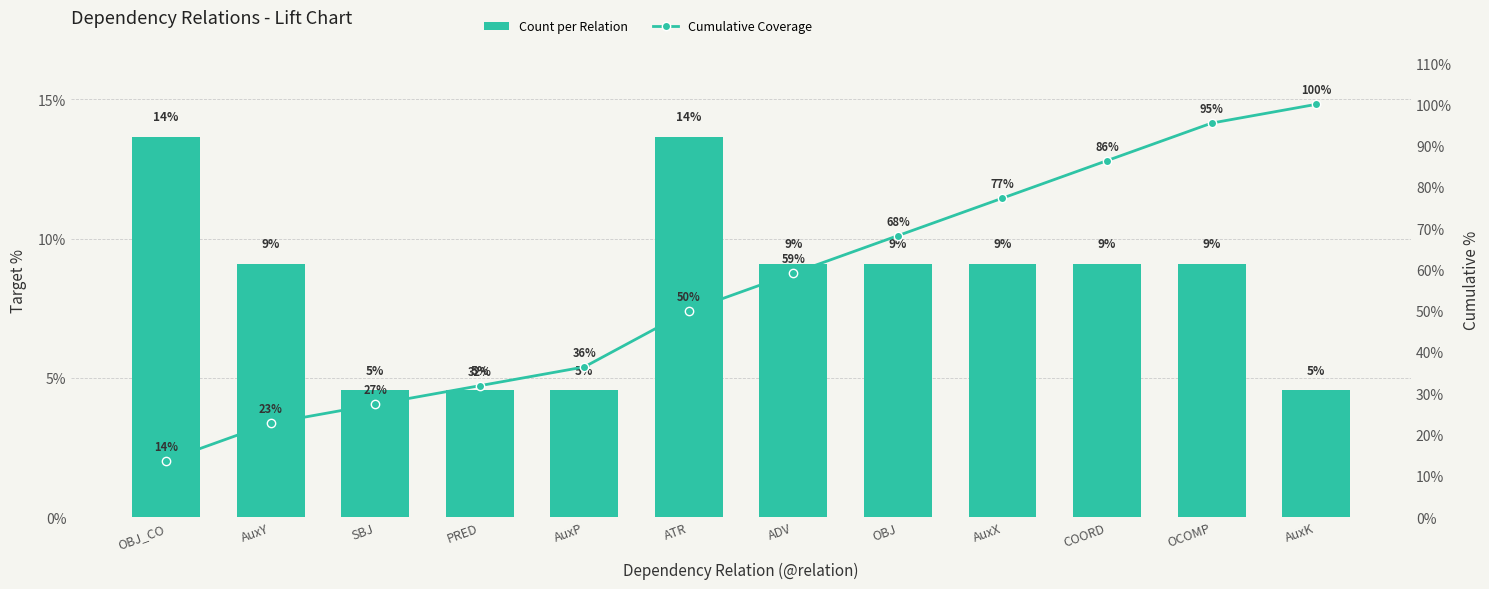

What is the difference between the second highest and minimum values in the Count per Relation series?

9.1